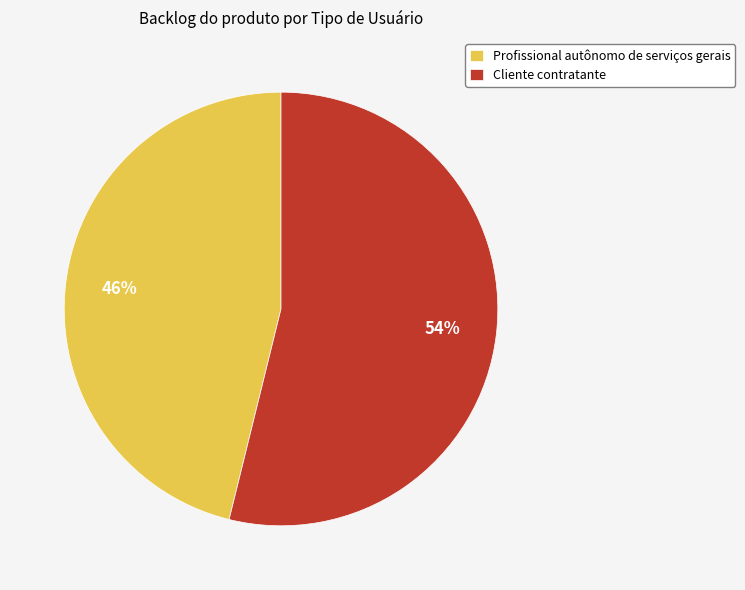

Rank the categories by value from highest to lowest.

Cliente contratante, Profissional autônomo de serviços gerais